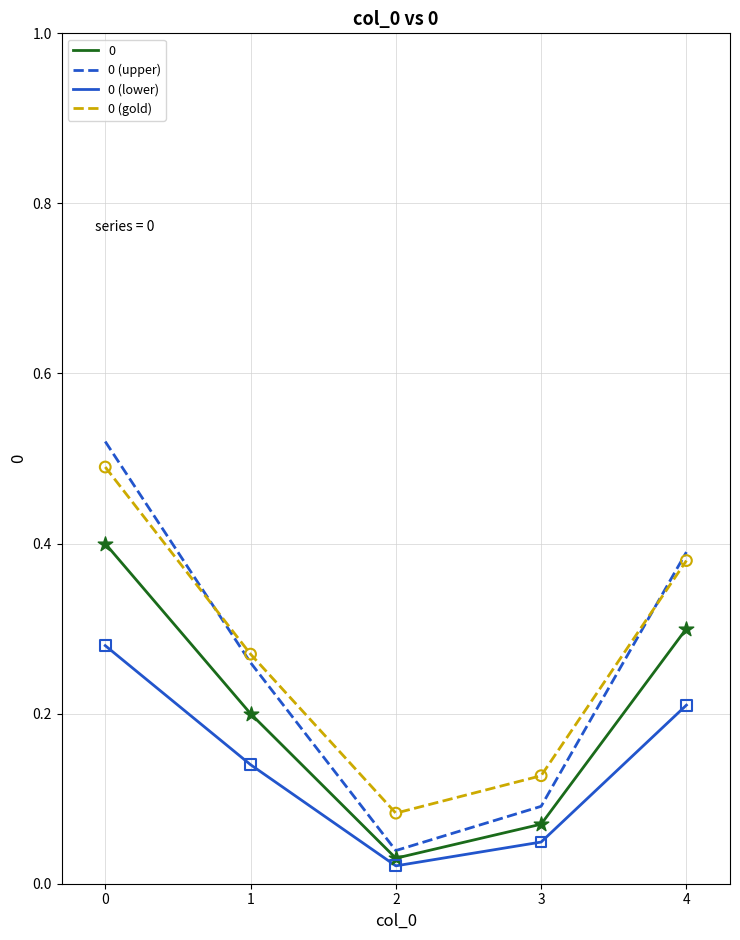

What is the total value across all series at 4?

1.3